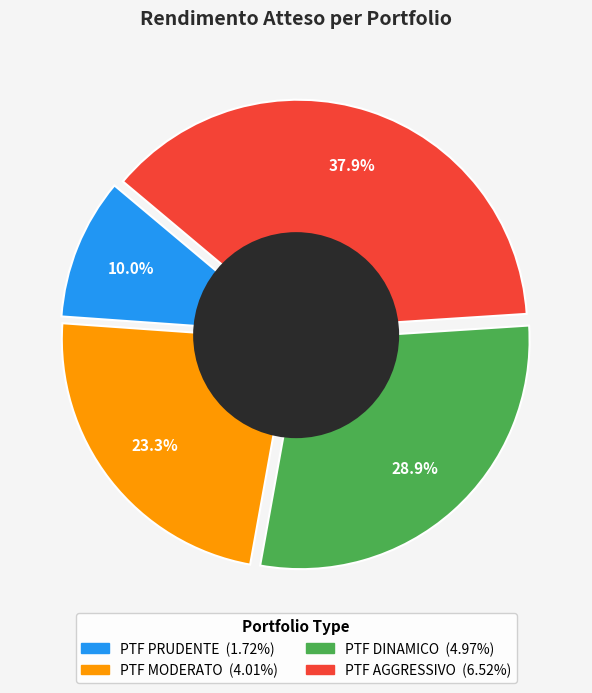

How many slices are in this pie chart?

4